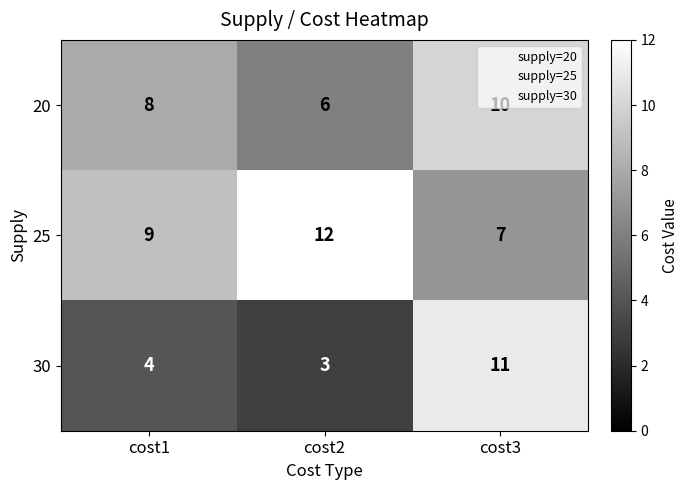

How many series are shown in this chart?

3